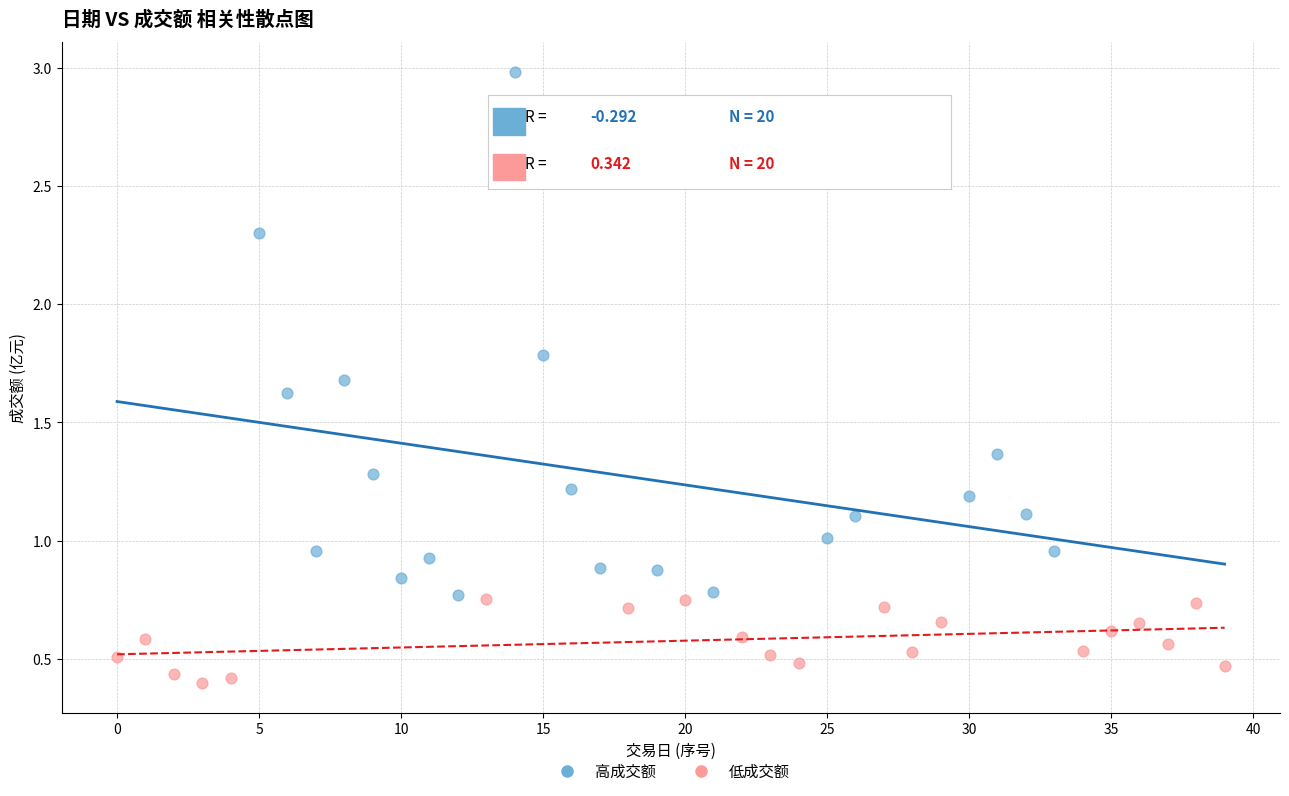

Which series contains the lowest Y value?

低成交额